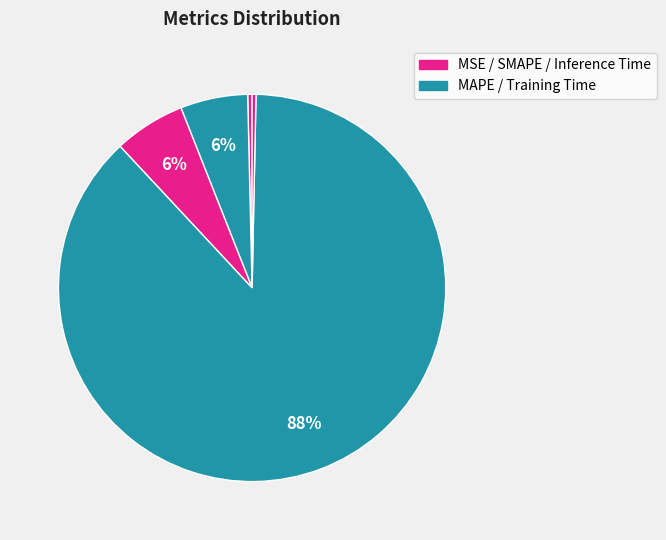

Which slice is the largest?

Training Time